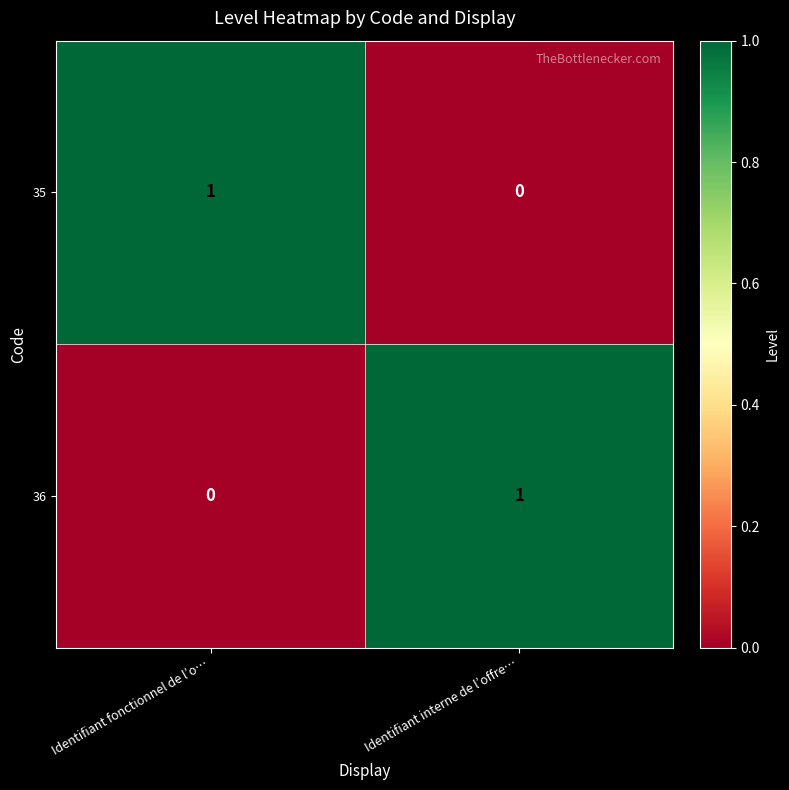

The value of 36 at Identifiant fonctionnel de l’o… is 0. True or false?

True